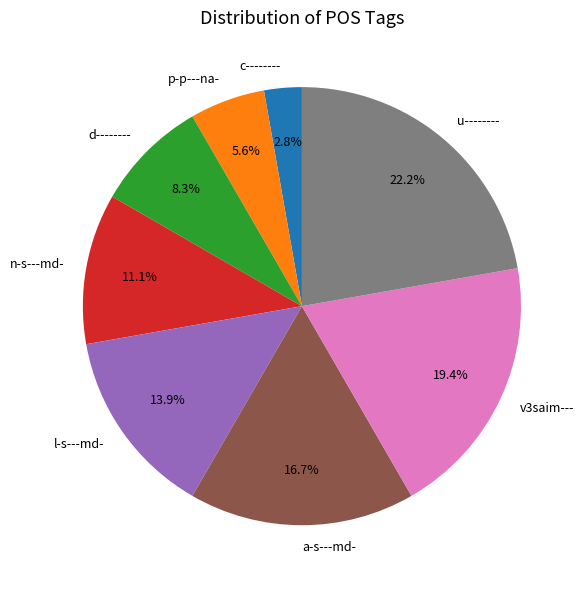

To the nearest percent, what portion does n-s---md- represent?

11%